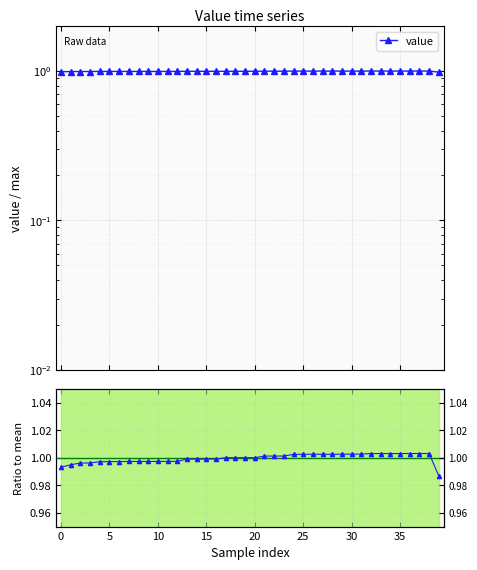

True or false: ratio to mean and value cross at least once.

False